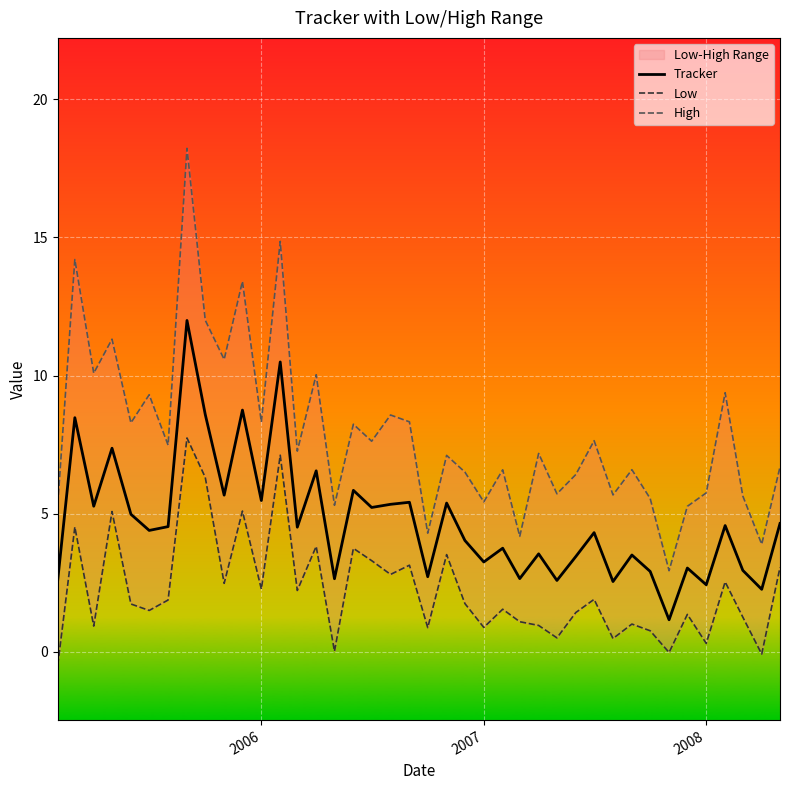

Does the chart display data point markers on the line(s)?

No